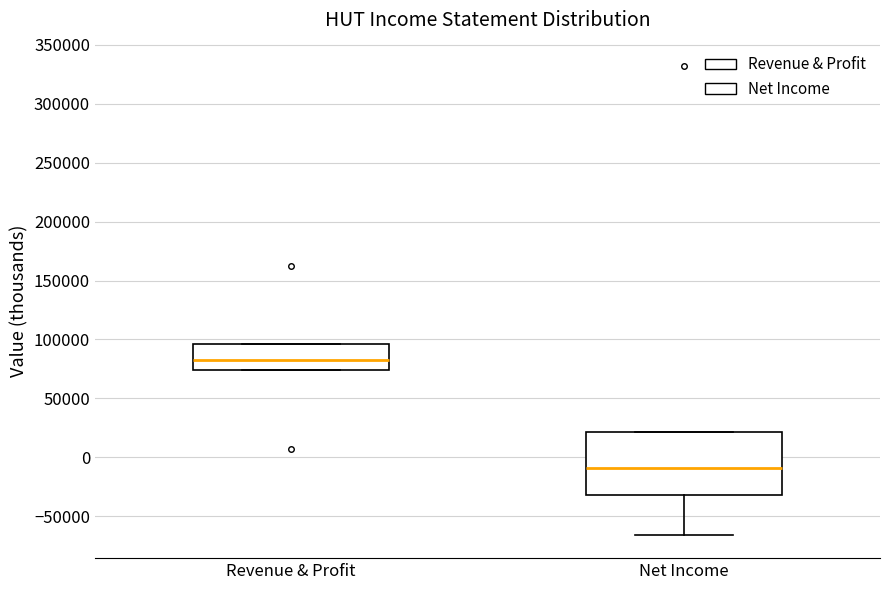

Reading left to right, transcribe this box plot: for each box, give where its median line is, the range the box spans, and where its two whiskers end, as read against the y-axis. The values are not printed on the chart, so give them approximately, as read against the axis.

Revenue & Profit: median 80000, box 75000 to 95000, whiskers 75000 to 95000
Net Income: median -10000, box -30000 to 20000, whiskers -65000 to 20000